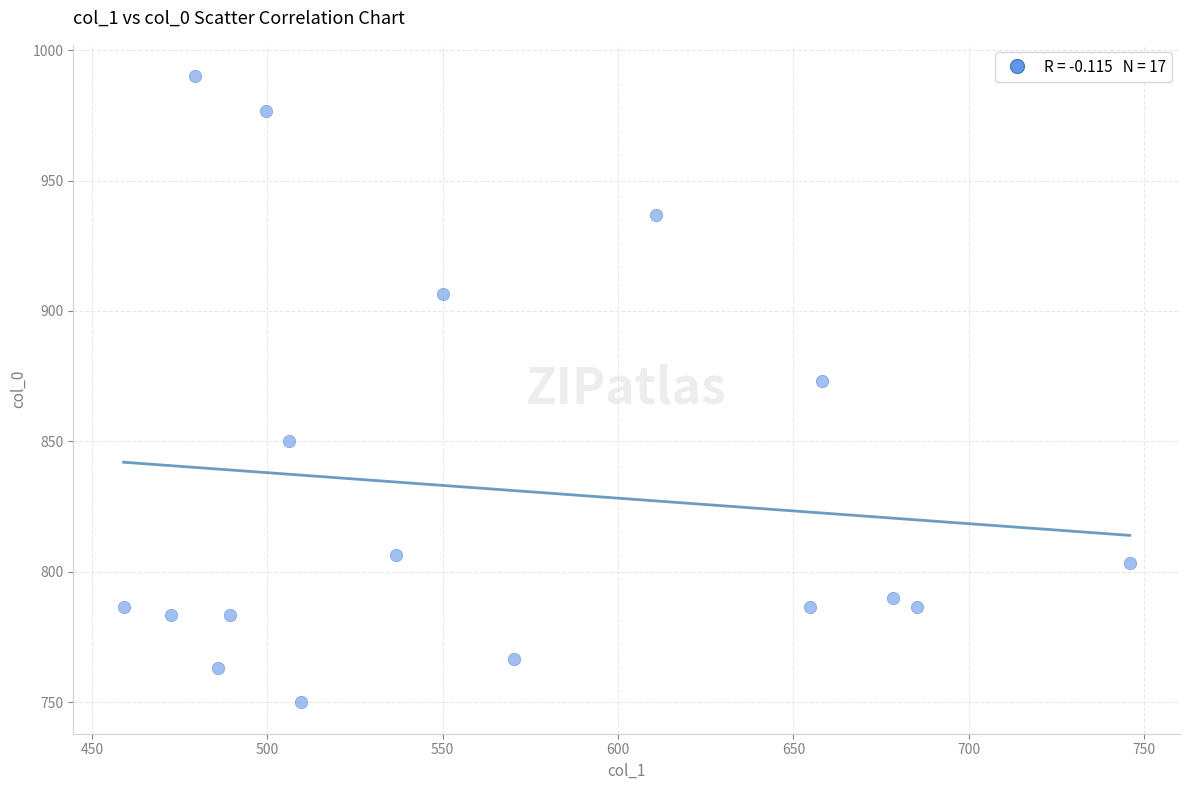

What Y value in the scatter plot is closest to 870?

873.3